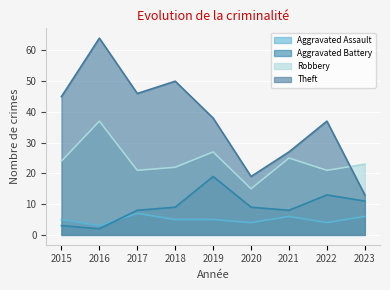

Where does the Robbery series first go above 23?

2015